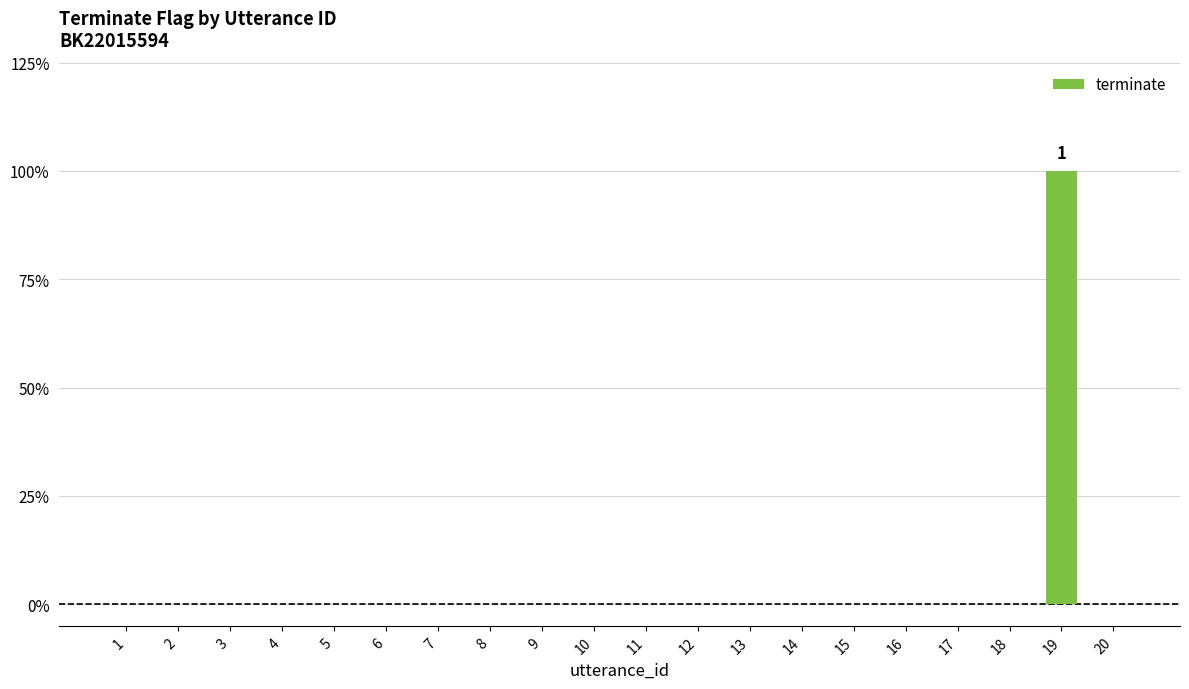

Reading right to left, transcribe all the data shown in this chart.

0	1	0	0	0	0	0	0	0	0	0	0	0	0	0	0	0	0	0	0